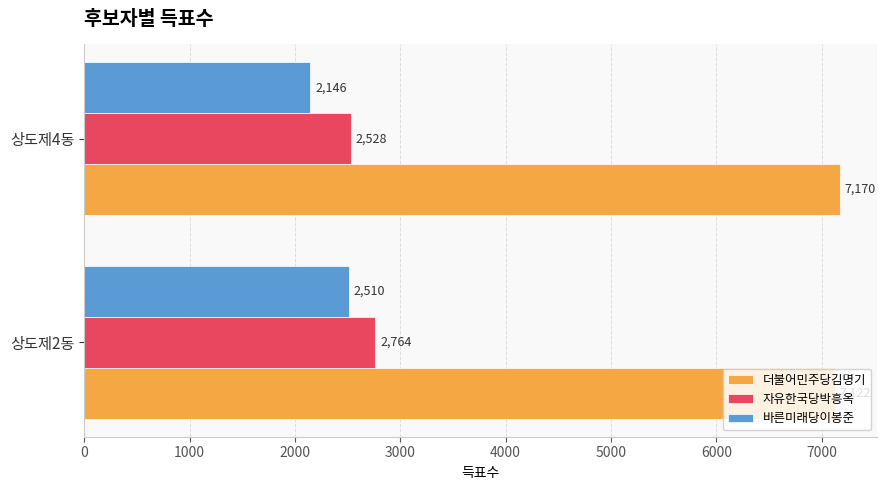

Which series has the largest total across all categories?

더불어민주당김명기